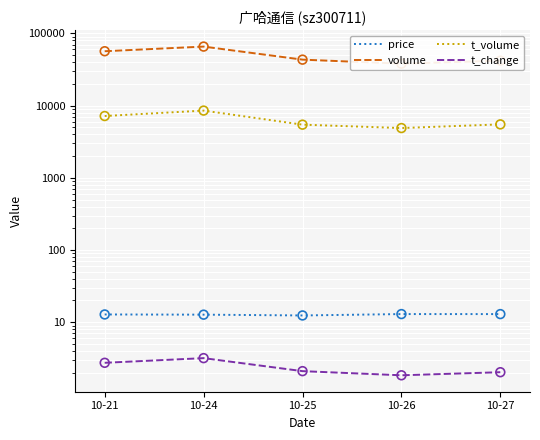

What are all the series names shown in the legend?

price, volume, t_volume, t_change